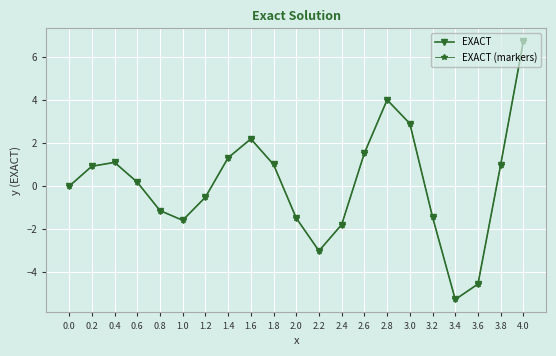

What is the difference between the second highest and second lowest values in the EXACT (markers) series?

8.6